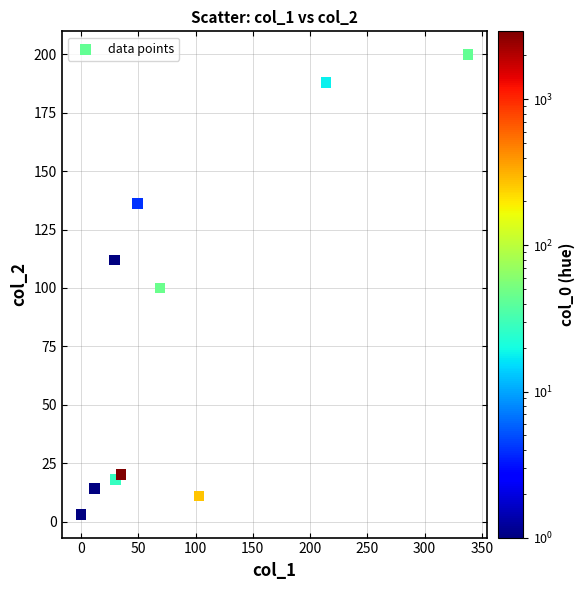

What is the range of Y values (max minus min)?

197